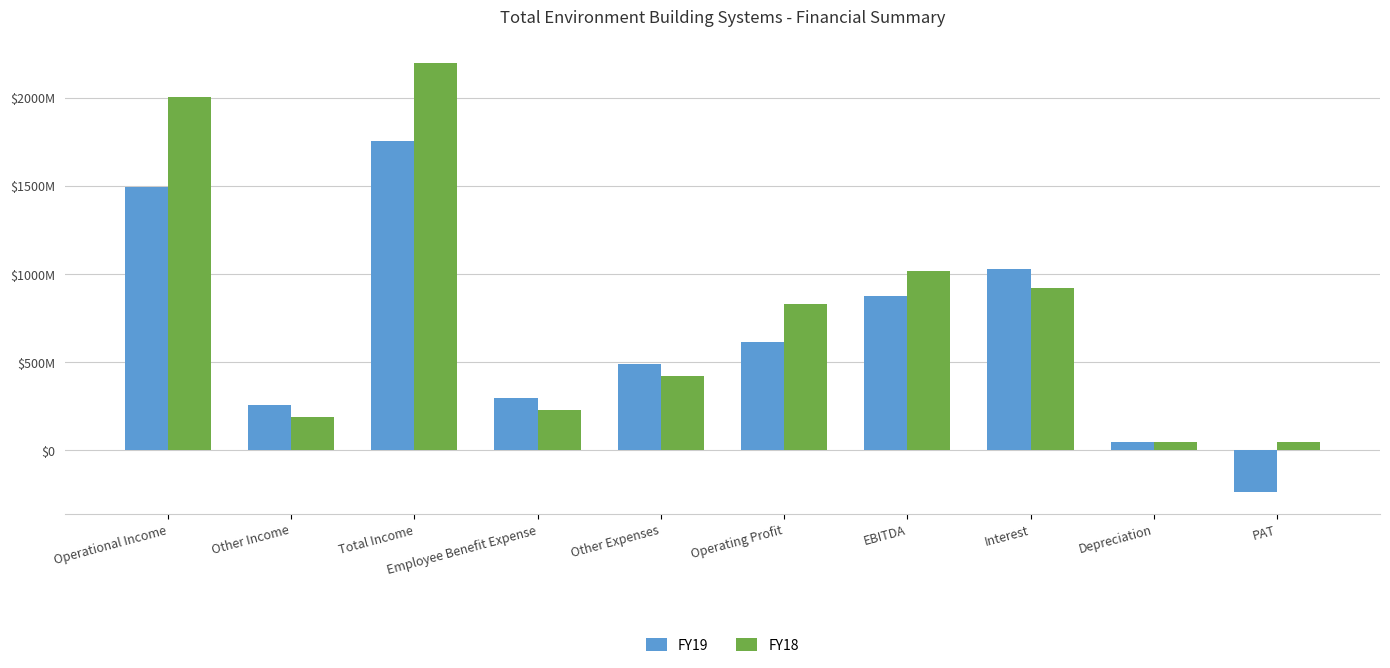

What are all the series names shown in the legend?

FY19, FY18